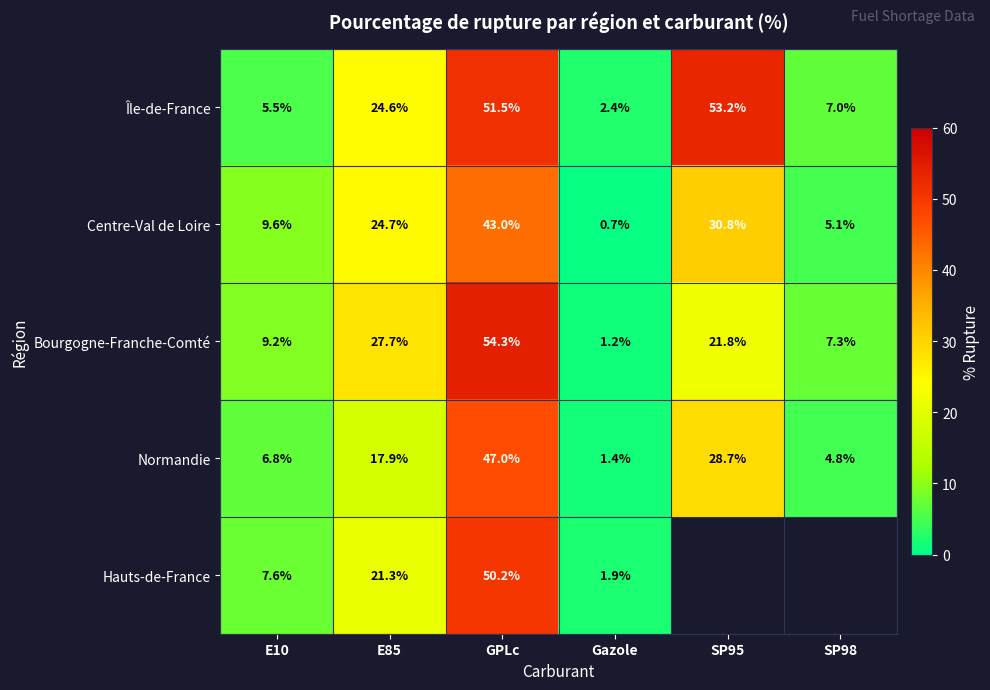

Rank the series at GPLc from lowest to highest value.

Centre-Val de Loire, Normandie, Hauts-de-France, Île-de-France, Bourgogne-Franche-Comté